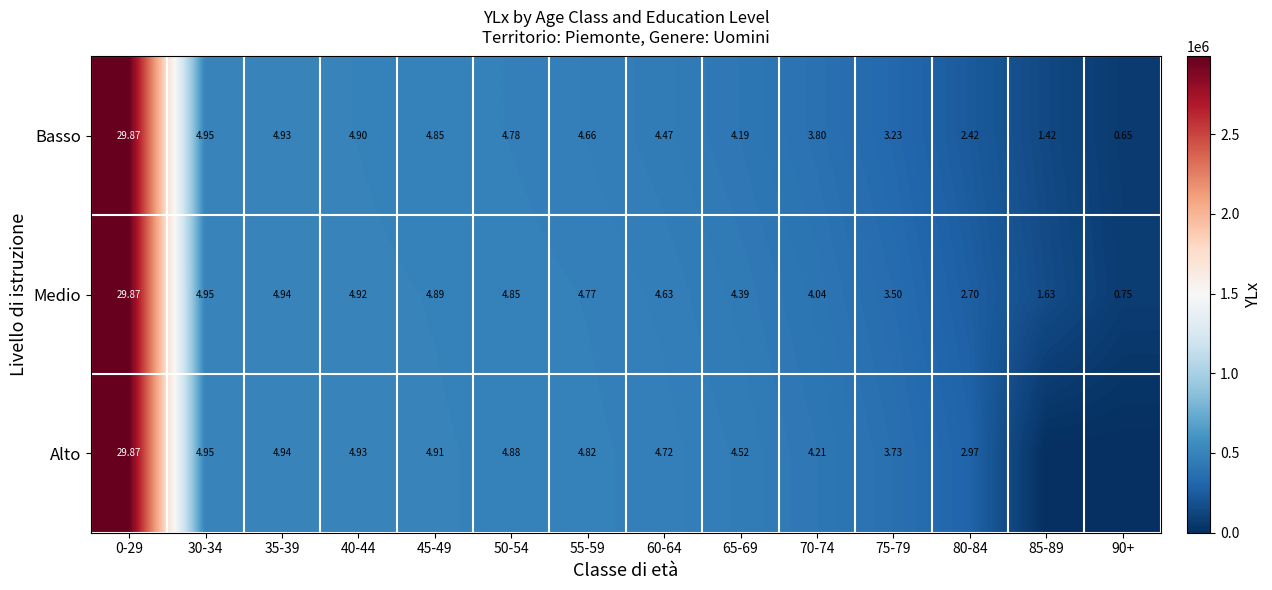

Rank the categories by Medio value from lowest to highest.

90+, 85-89, 80-84, 75-79, 70-74, 65-69, 60-64, 55-59, 50-54, 45-49, 40-44, 35-39, 30-34, 0-29